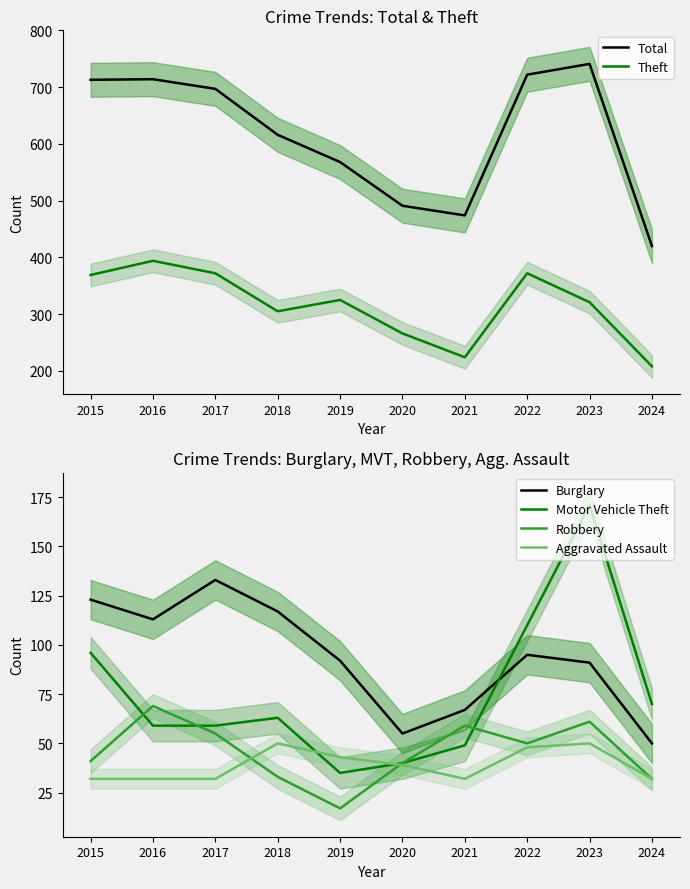

How many values in the Robbery series are below 50?

5